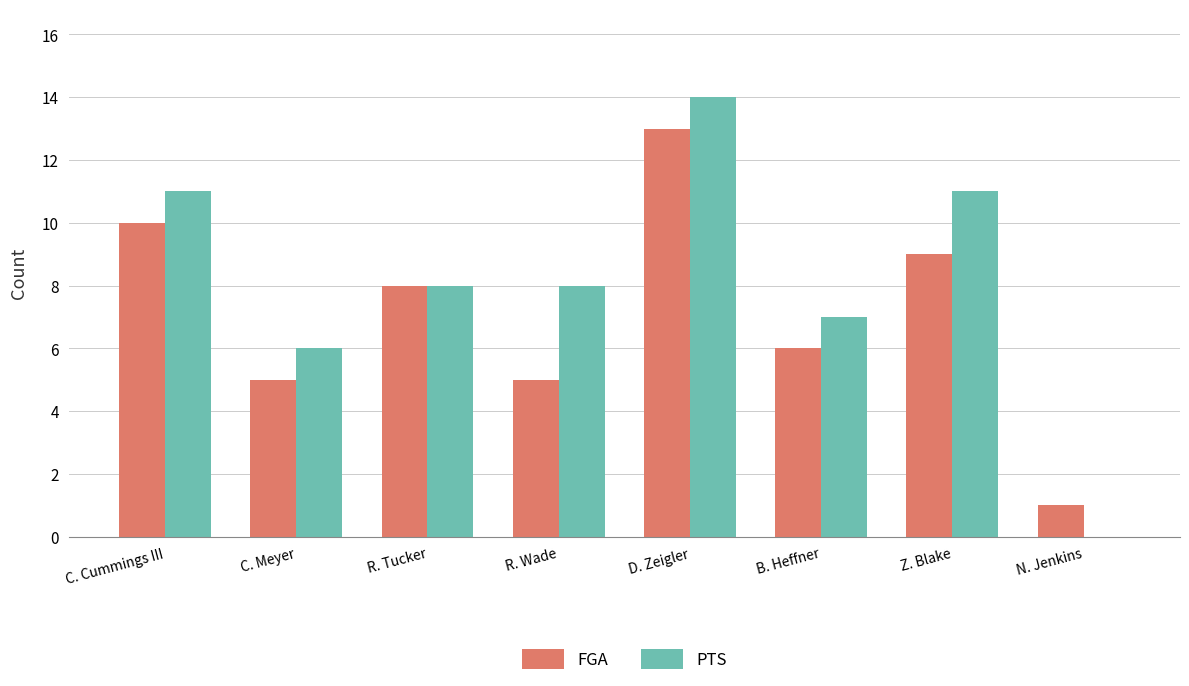

What are all the series names shown in the legend?

FGA, PTS